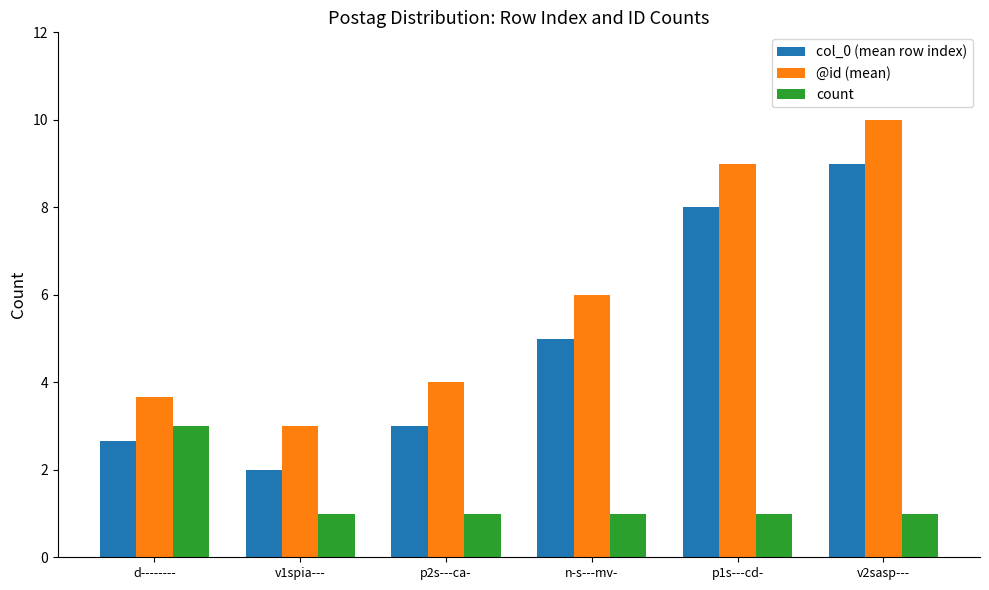

What is the difference between the highest and lowest values at v1spia---?

2.0